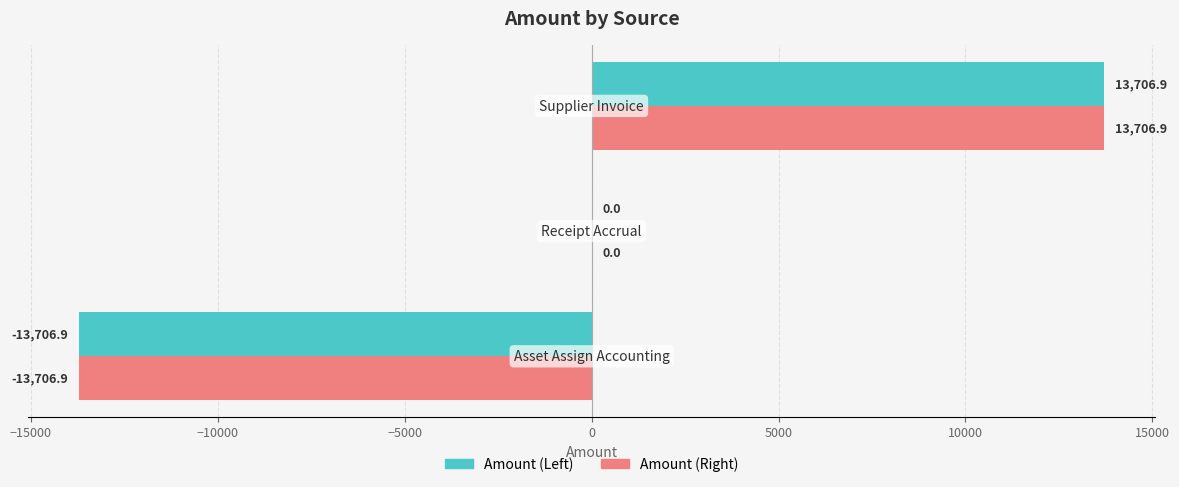

What is the greatest value displayed?

13706.9